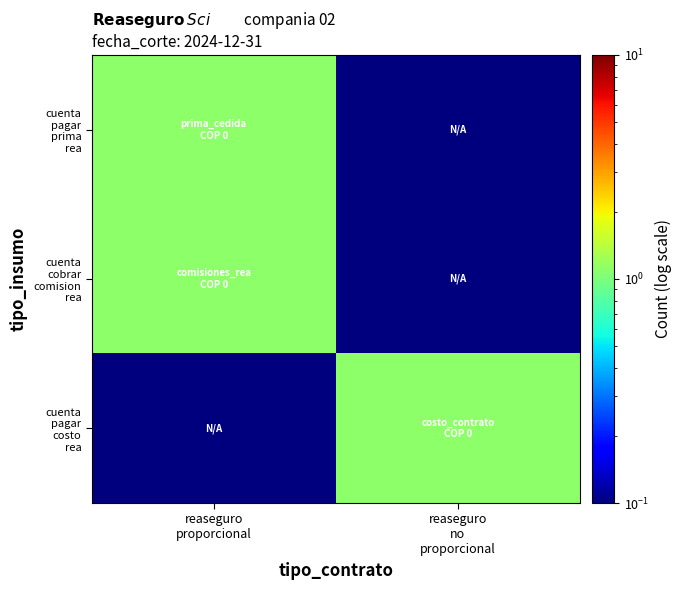

Which label corresponds to the smallest value in the chart?

reaseguro
no
proporcional